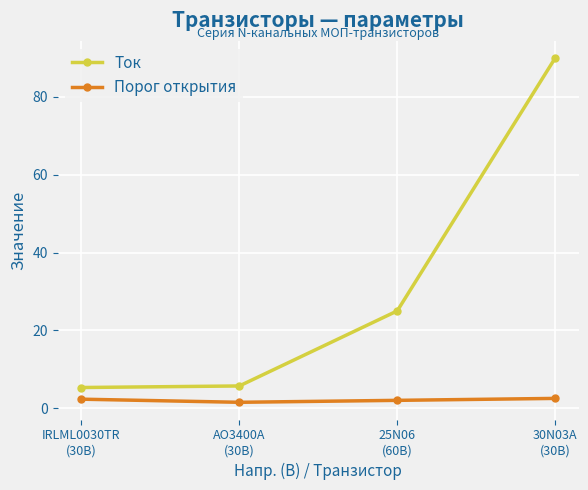

How many interior local valleys does the Порог открытия series have?

1